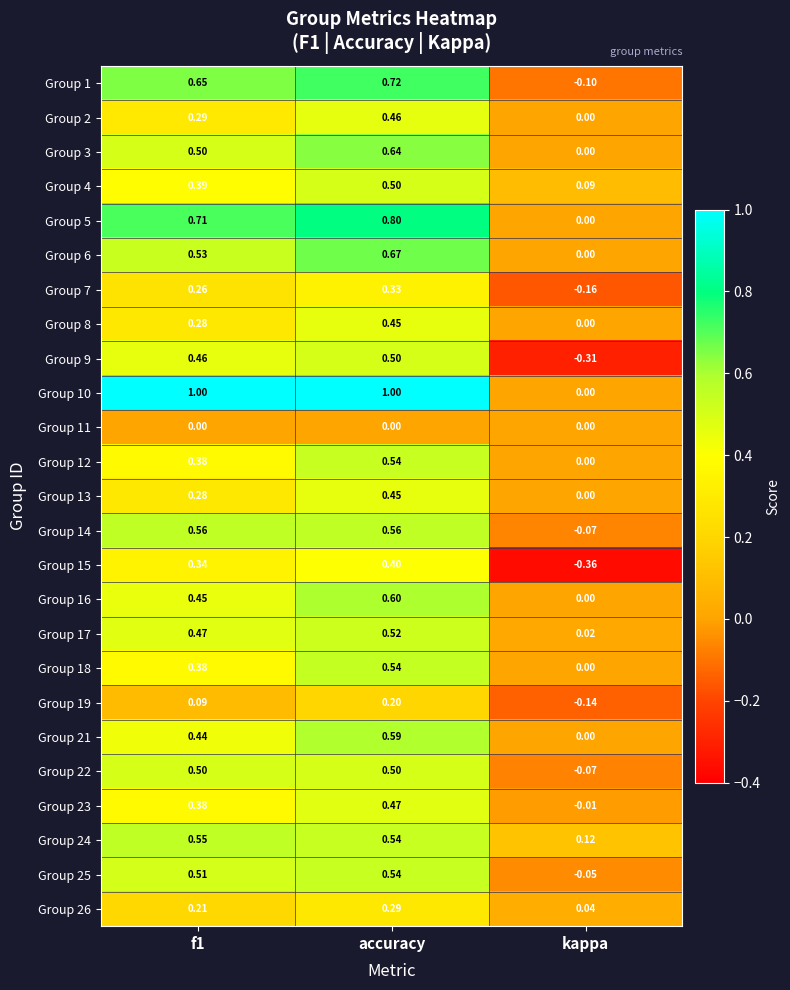

At which label is Group 8 closest to 0?

kappa